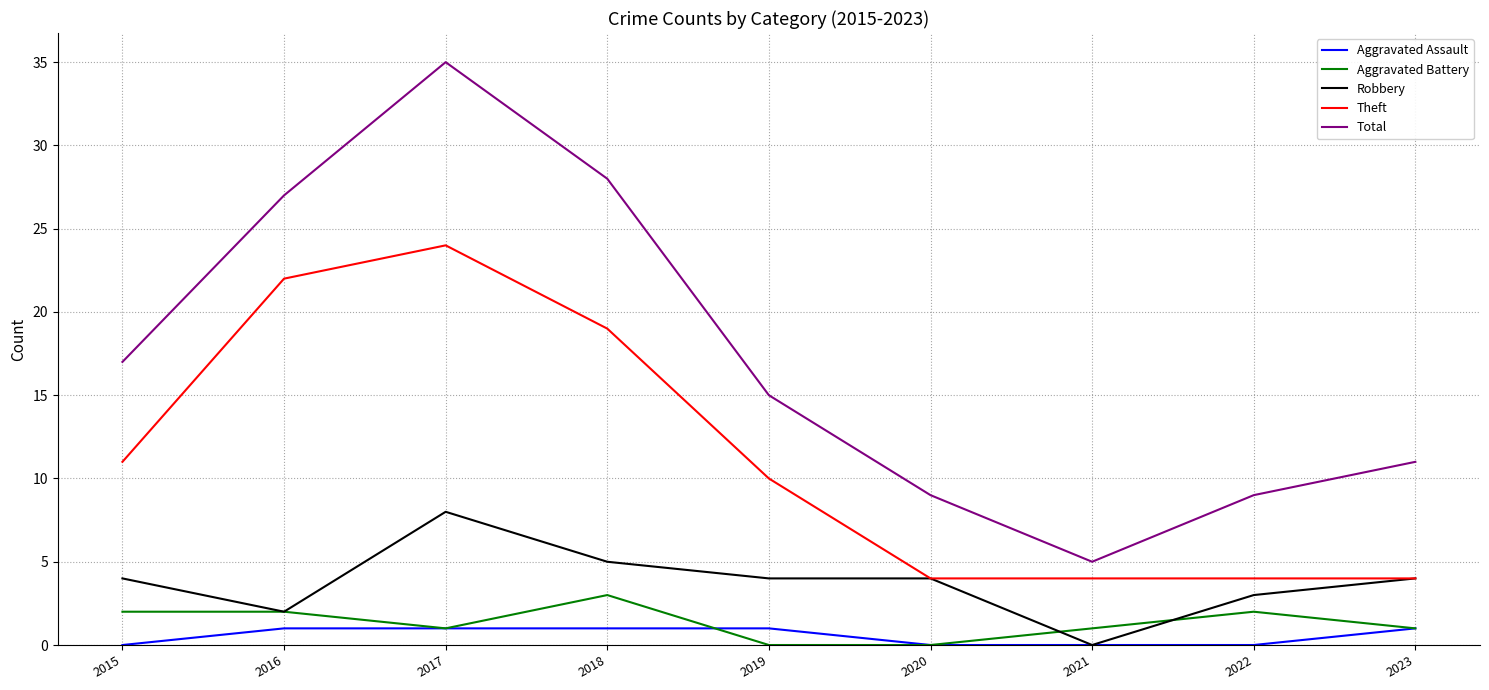

The value of Robbery at 2017 is 2. True or false?

False